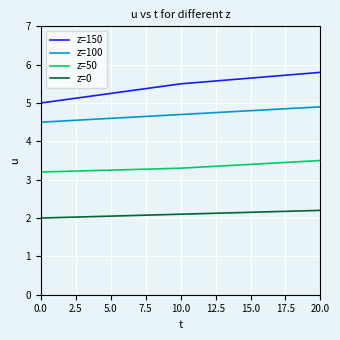

What position from the left is 0.0?

1